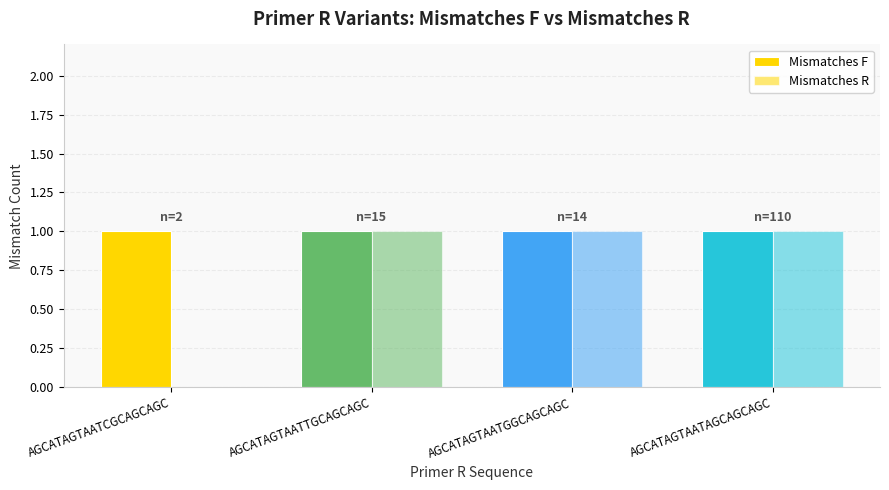

Which has a higher value, AGCATAGTAATCGCAGCAGC or AGCATAGTAATTGCAGCAGC?

AGCATAGTAATCGCAGCAGC